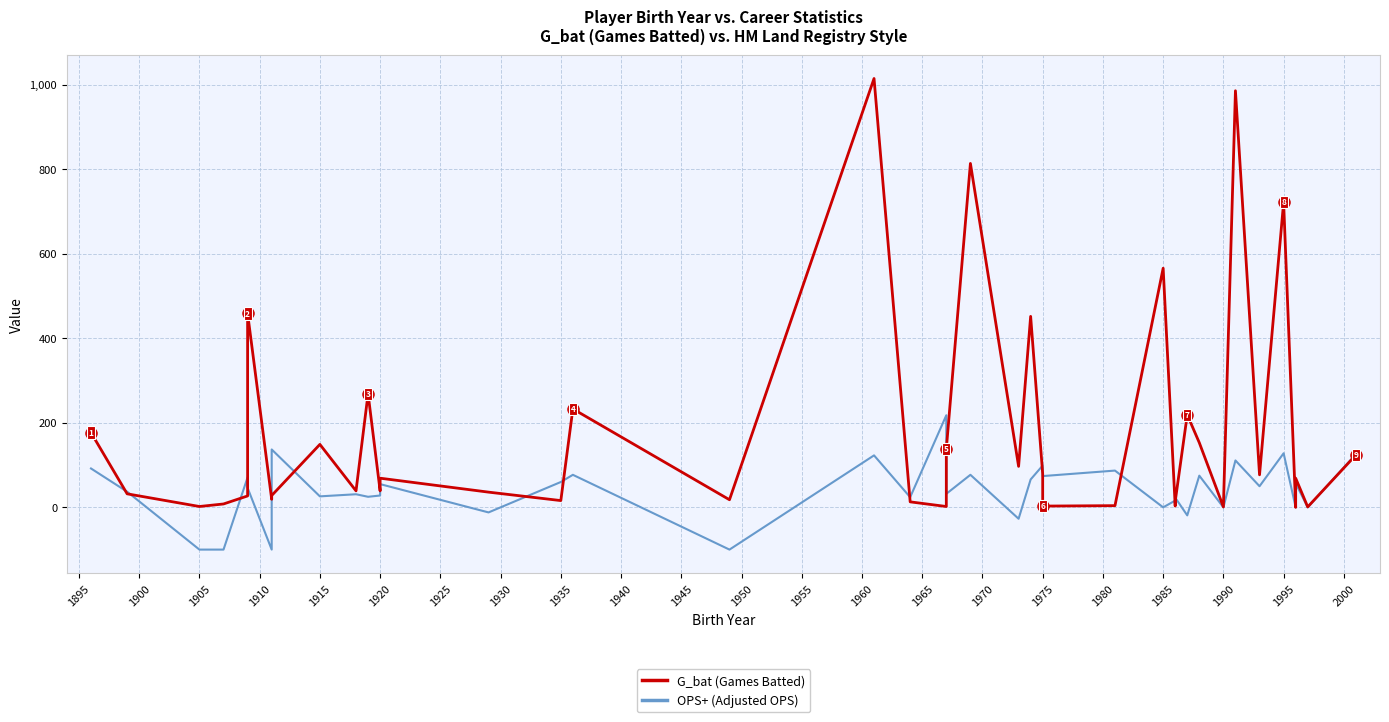

Does the chart have visible grid lines?

Yes